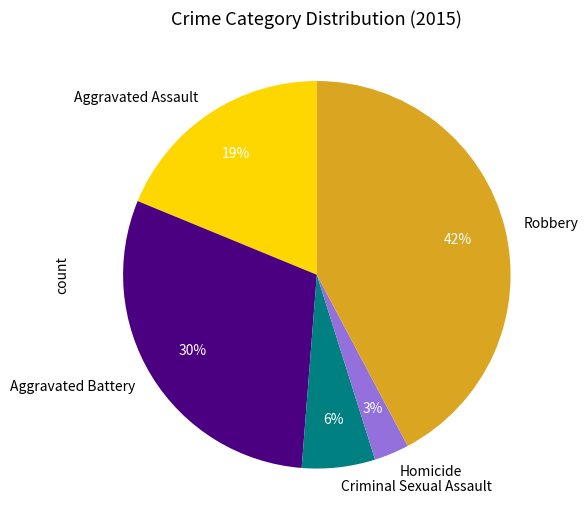

Do Robbery and Criminal Sexual Assault together represent more than half of the pie?

No